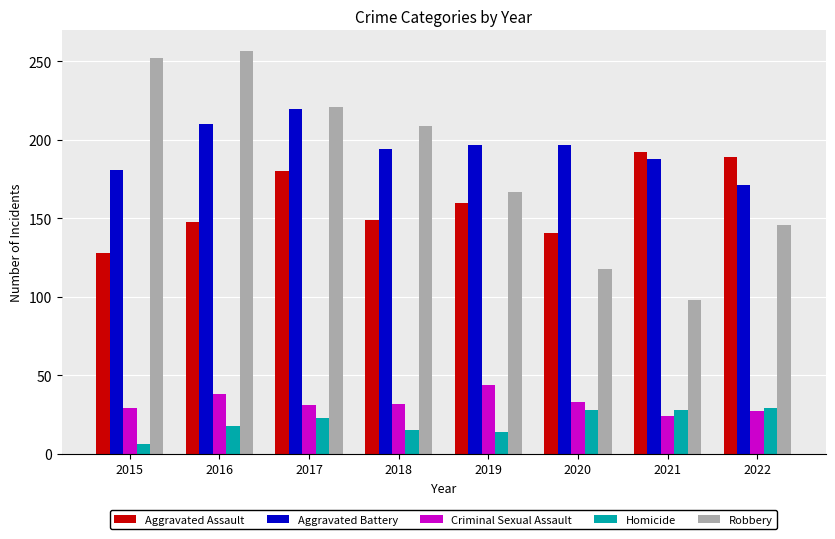

Which category has the lowest value in the Criminal Sexual Assault series?

2021